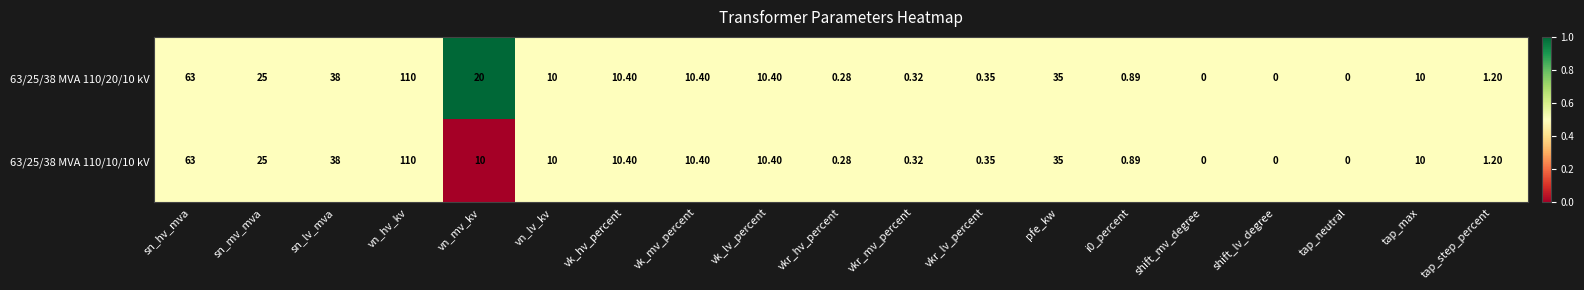

At which label does 63/25/38 MVA 110/10/10 kV reach its peak?

vn_hv_kv